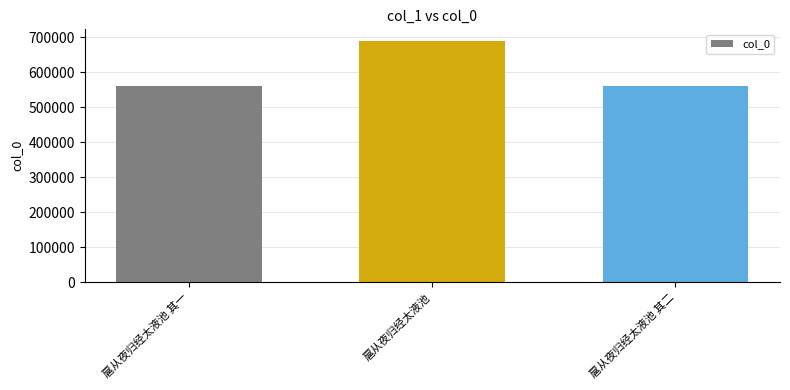

True or false: the data shows 195101 at 扈从夜归经太液池 其一.

False